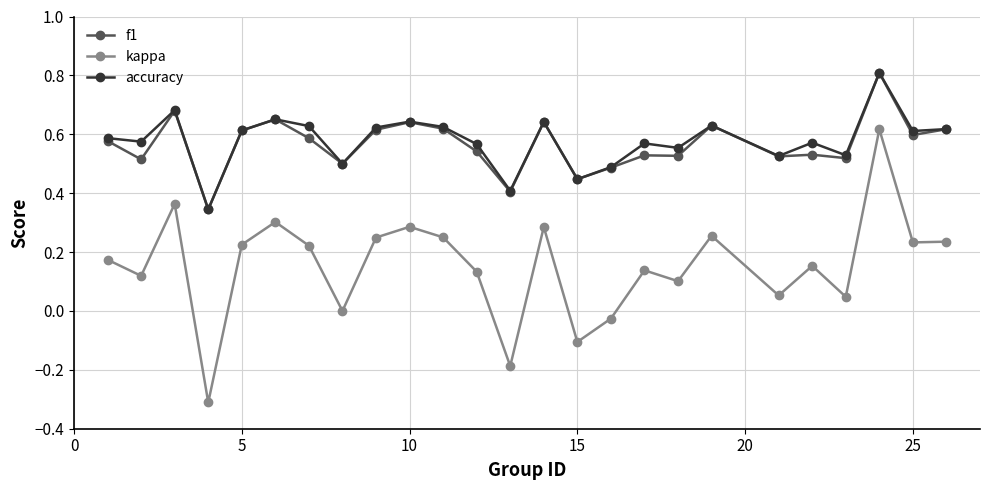

What is the minimum value for kappa?

-0.3